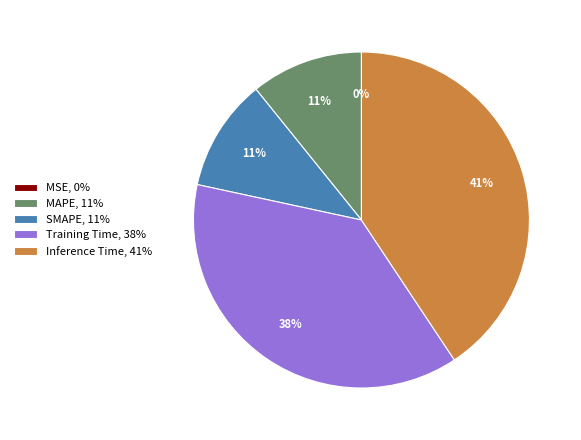

The SMAPE, 11% slice represents 24% of the pie. True or false?

False